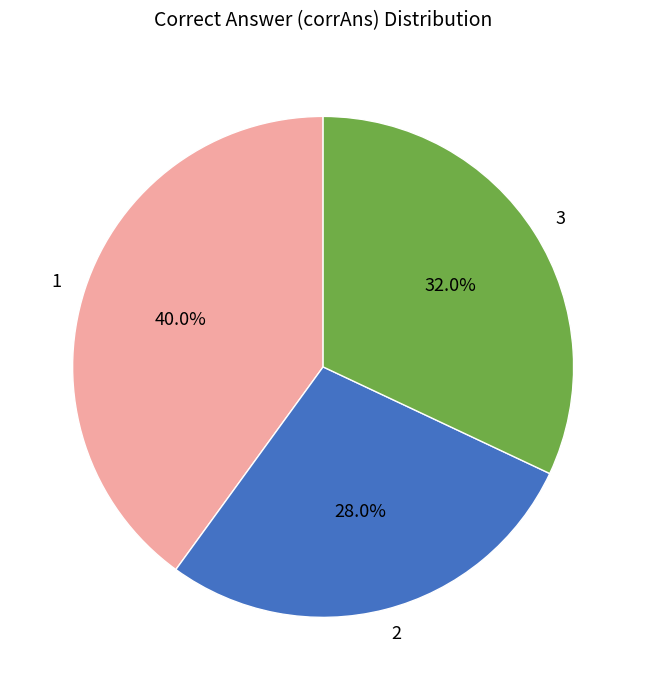

Rank the categories by value from lowest to highest.

2, 3, 1